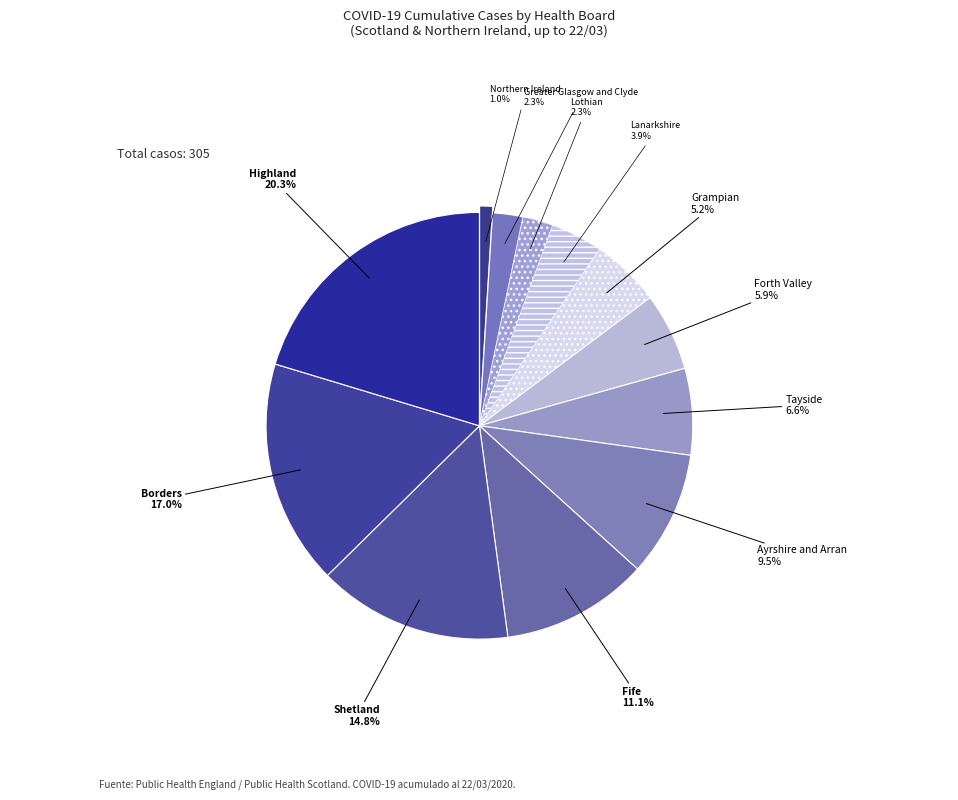

What percentage is NOT represented by Tayside?

93.4%